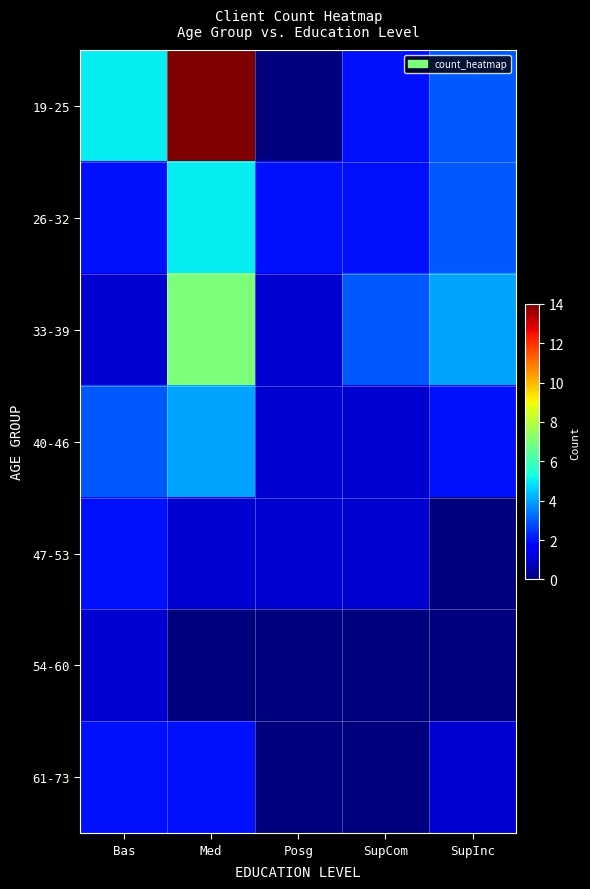

Between Bas and SupInc, which series saw the biggest shift?

33-39